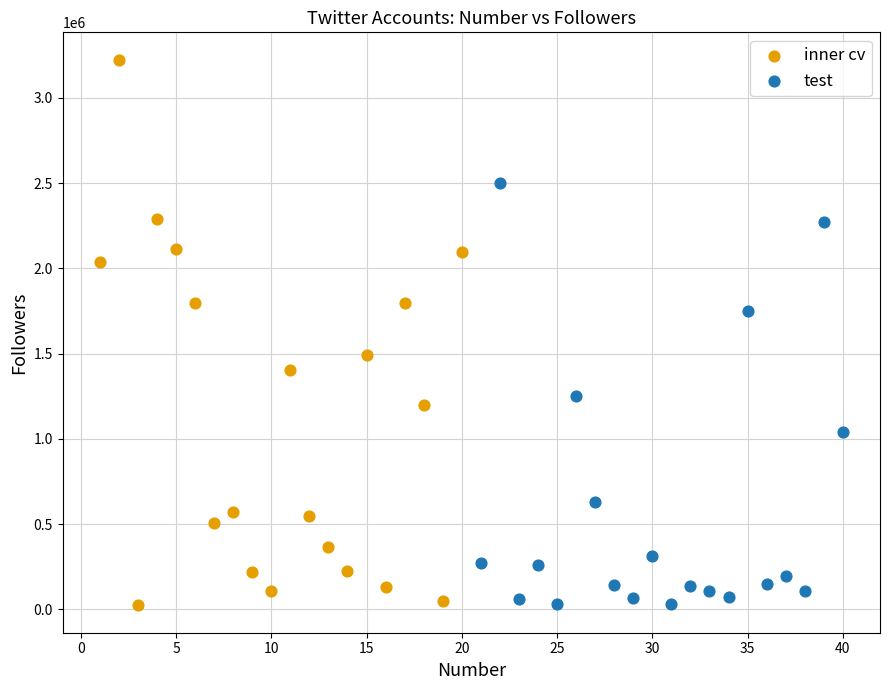

Which series contains the highest Y value?

inner cv